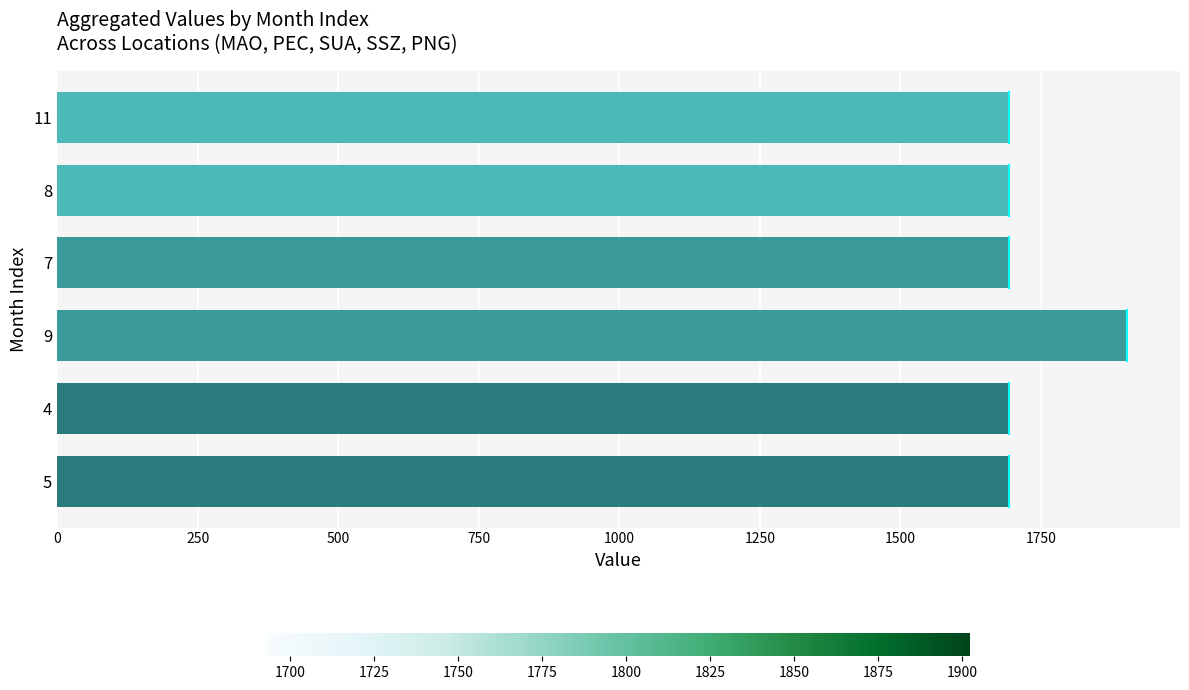

What is the greatest value displayed?

1902.3